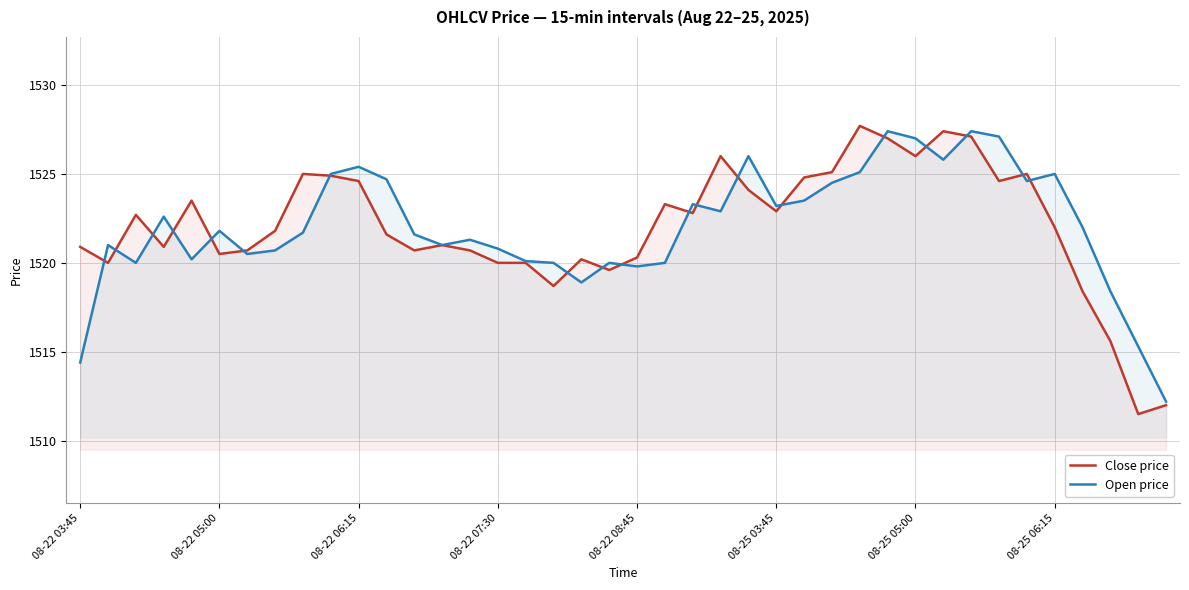

What is the difference between the second highest and minimum values in the Open price series?

15.2